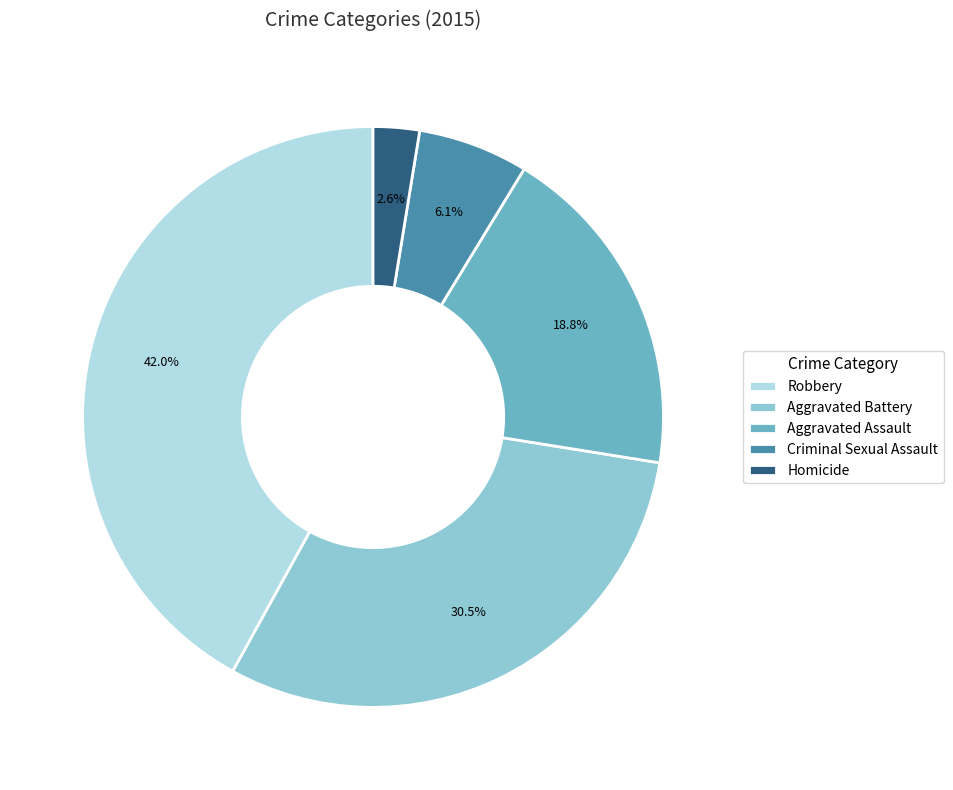

Which has a higher value, Criminal Sexual Assault or Robbery?

Robbery